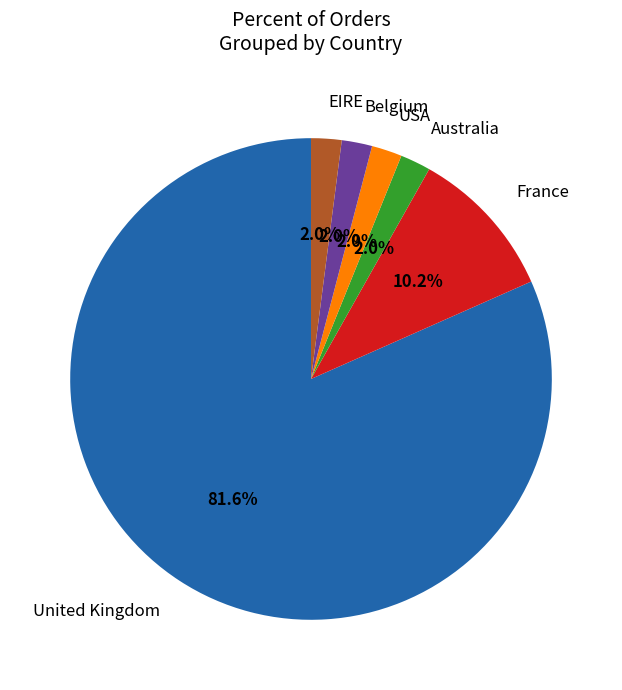

Do Belgium and USA together represent more than half of the pie?

No